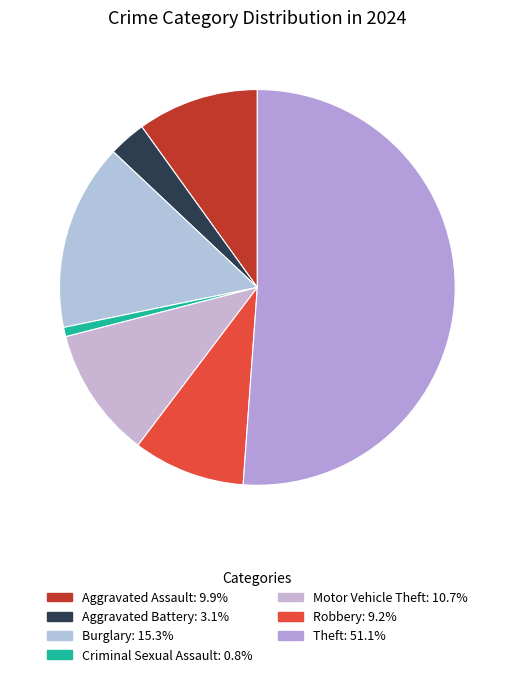

What is the majority slice?

Theft